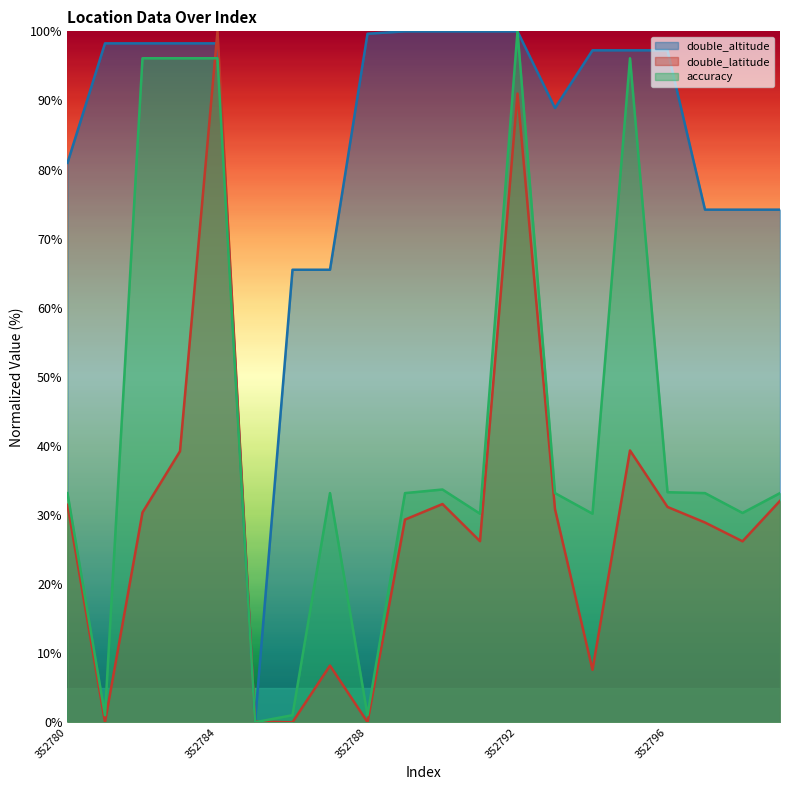

Reading right to left, transcribe all the data shown in this chart.

double_altitude: 352799=74.2	352798=74.2	352797=74.2	352796=97.3	352795=97.3	352794=97.3	352793=88.9	352792=100.0	352791=100.0	352790=100.0	352789=100.0	352788=99.7	352787=65.5	352786=65.5	352785=0.0	352784=98.3	352783=98.3	352782=98.3	352781=98.3	352780=81.0
double_latitude: 352799=32.0	352798=26.2	352797=28.9	352796=31.2	352795=39.3	352794=7.6	352793=30.8	352792=91.0	352791=26.2	352790=31.6	352789=29.3	352788=0.0	352787=8.2	352786=0.0	352785=0.1	352784=100.0	352783=39.2	352782=30.4	352781=0.0	352780=31.5
accuracy: 352799=33.2	352798=30.3	352797=33.2	352796=33.3	352795=96.1	352794=30.2	352793=33.2	352792=100.0	352791=30.2	352790=33.7	352789=33.2	352788=1.0	352787=33.2	352786=1.0	352785=0.0	352784=96.1	352783=96.1	352782=96.1	352781=1.0	352780=33.2